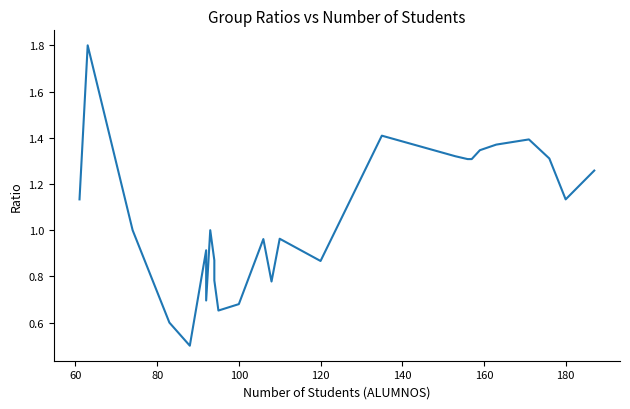

What value does the data have at 180?

1.1